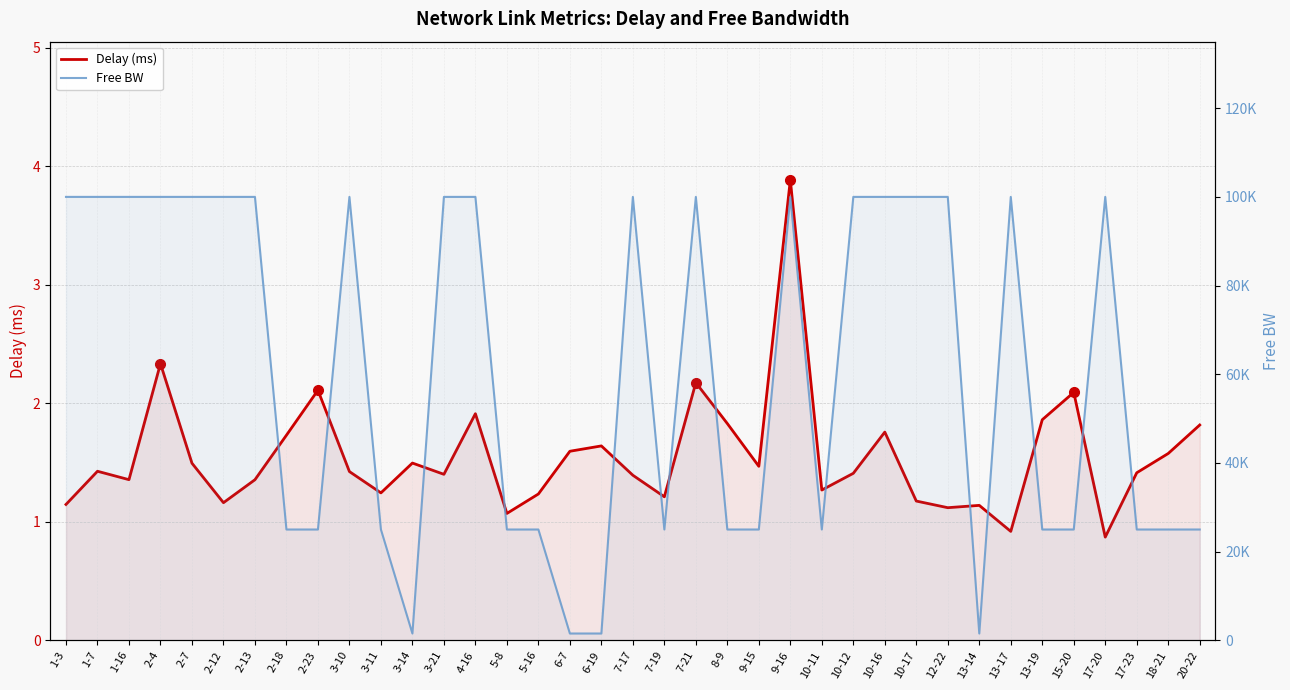

Does the chart have visible grid lines?

Yes